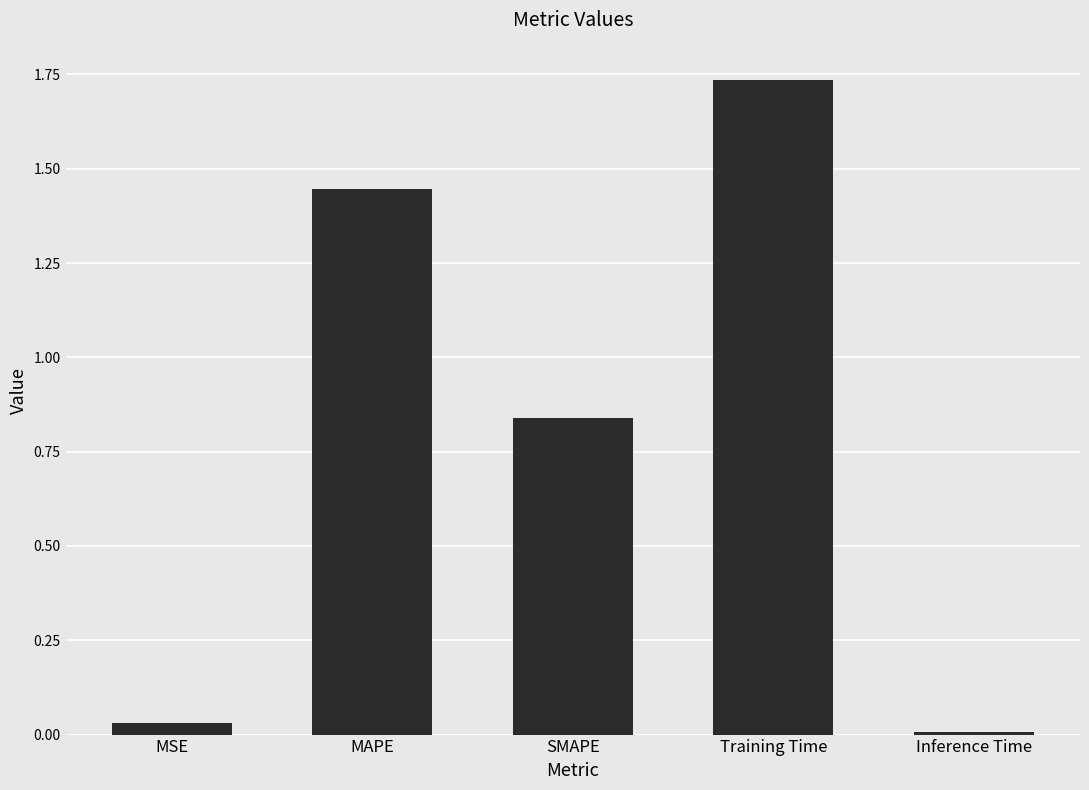

How many bars are there in total?

5